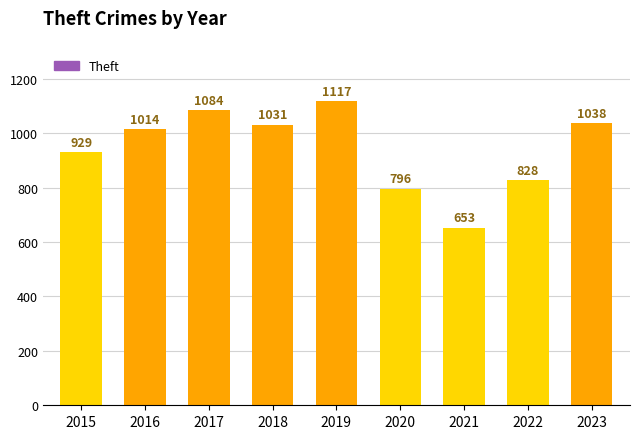

Between 2018 and 2022, which is larger?

2018